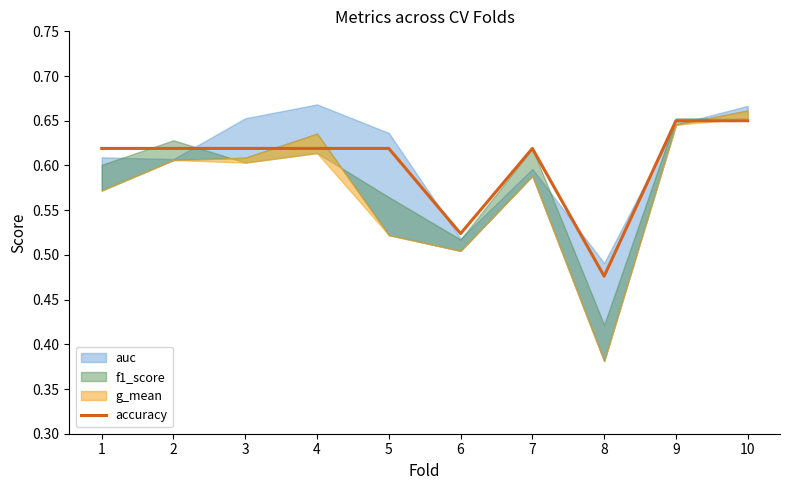

Which category has the lowest value across all series?

8